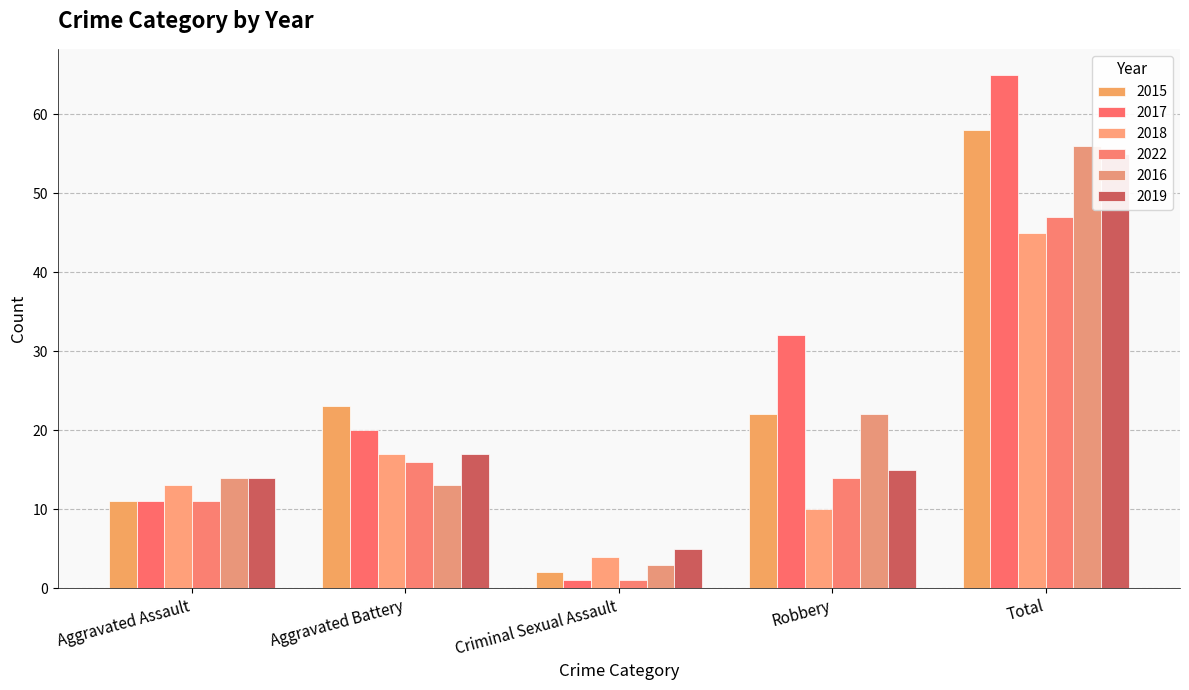

How many categories are shown in the chart?

5